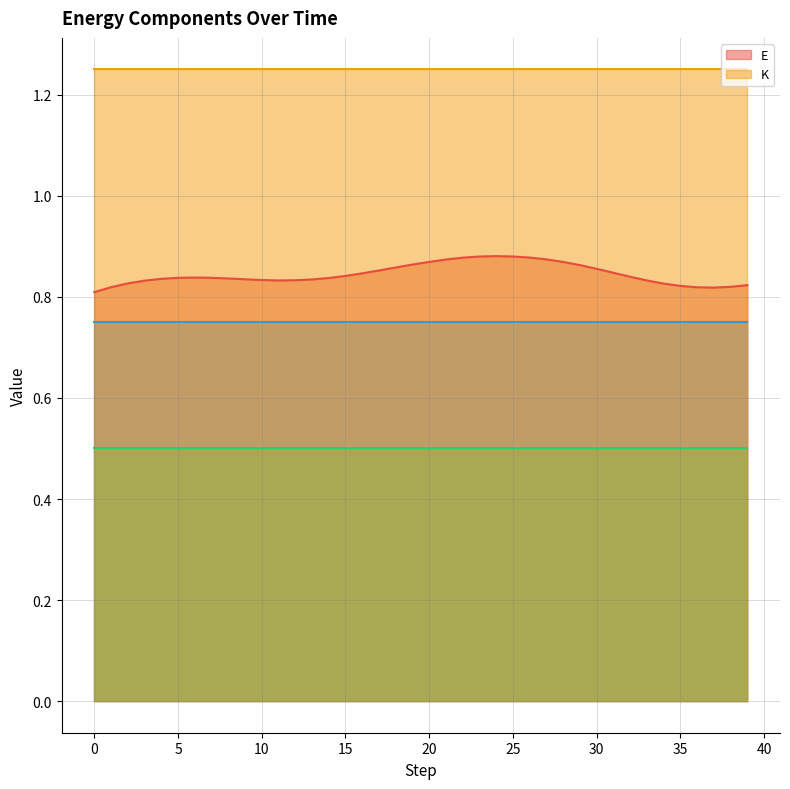

True or false: K and E intersect in this chart.

False